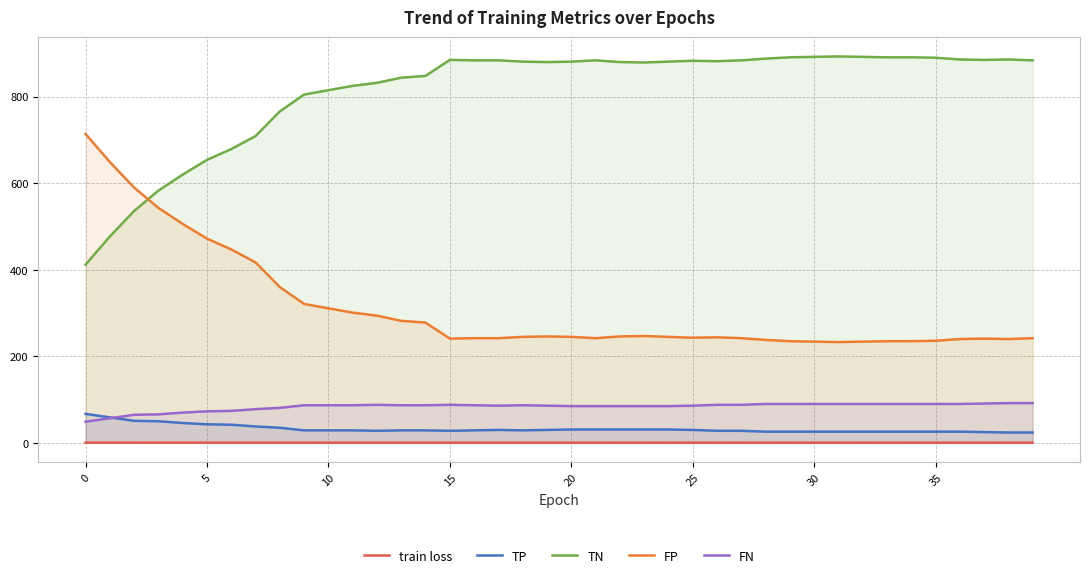

Is the value of TN at 34 greater than the value of FP at 17?

Yes